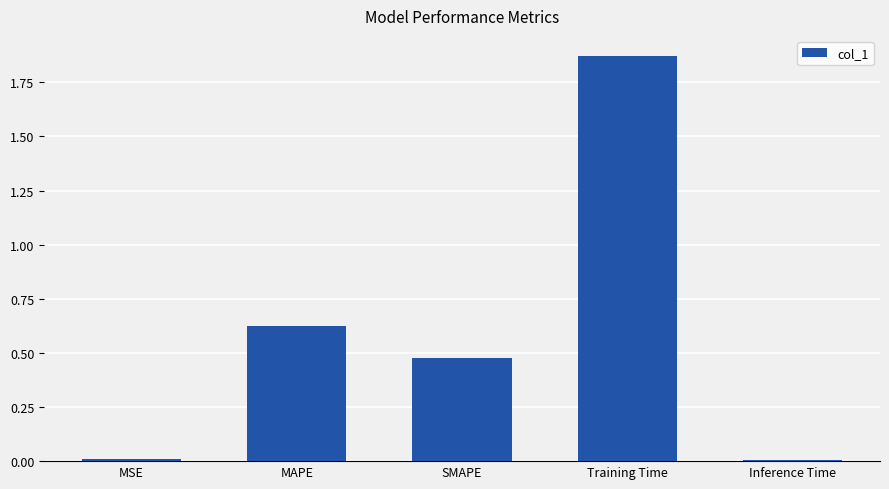

Which category has the highest value across all series?

Training Time